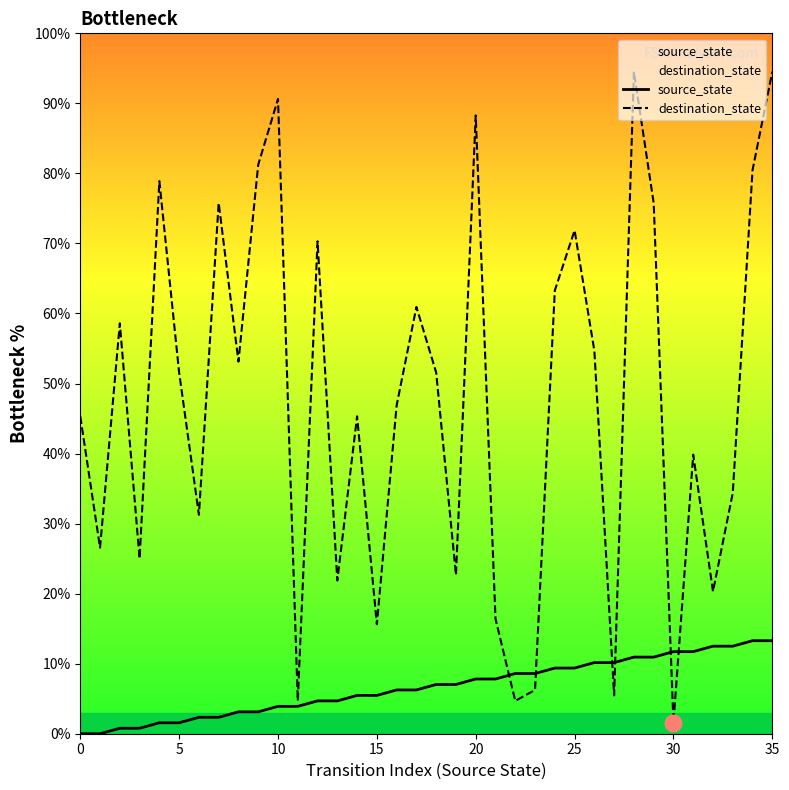

What are all the series names shown in the legend?

source_state, destination_state